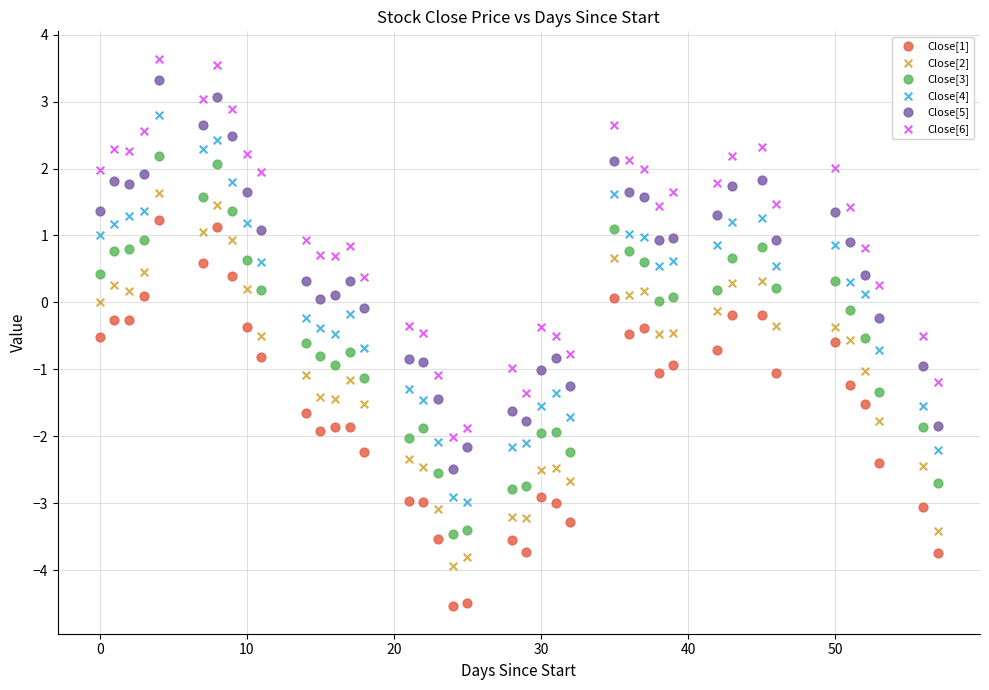

What is the X range (max minus min) for the scatter plot?

57.0